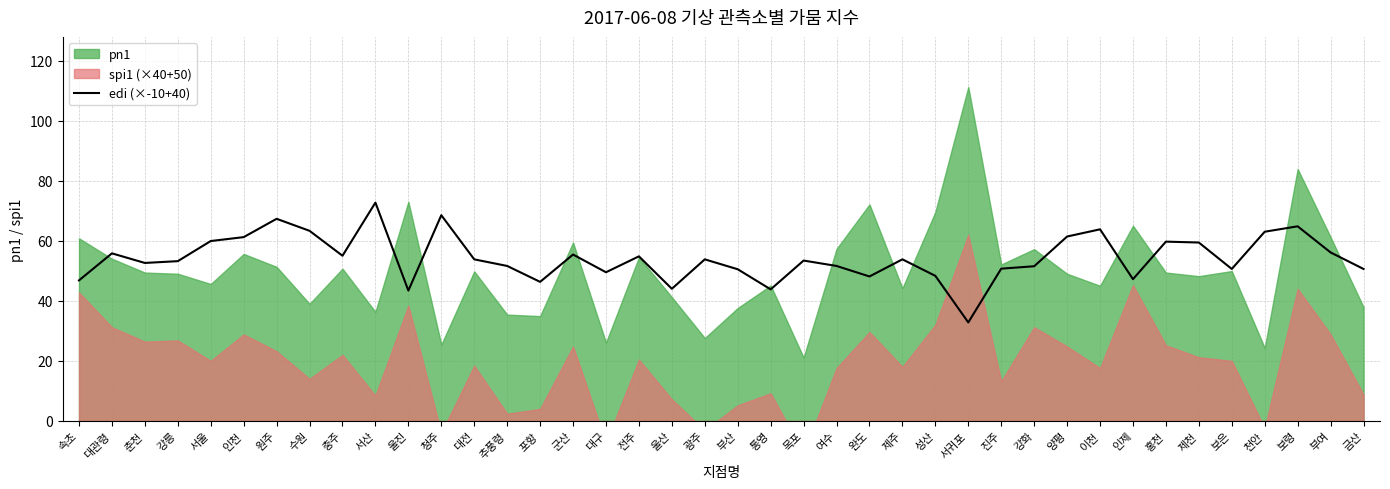

True or false: the data shows 82.3 at 진주.

False